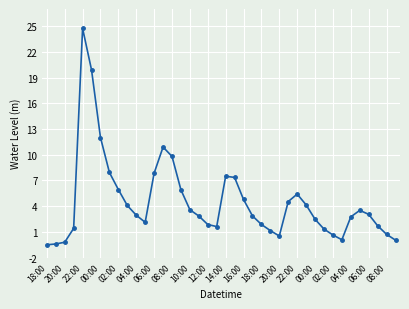

What is the difference between the second highest and second lowest values?

20.3